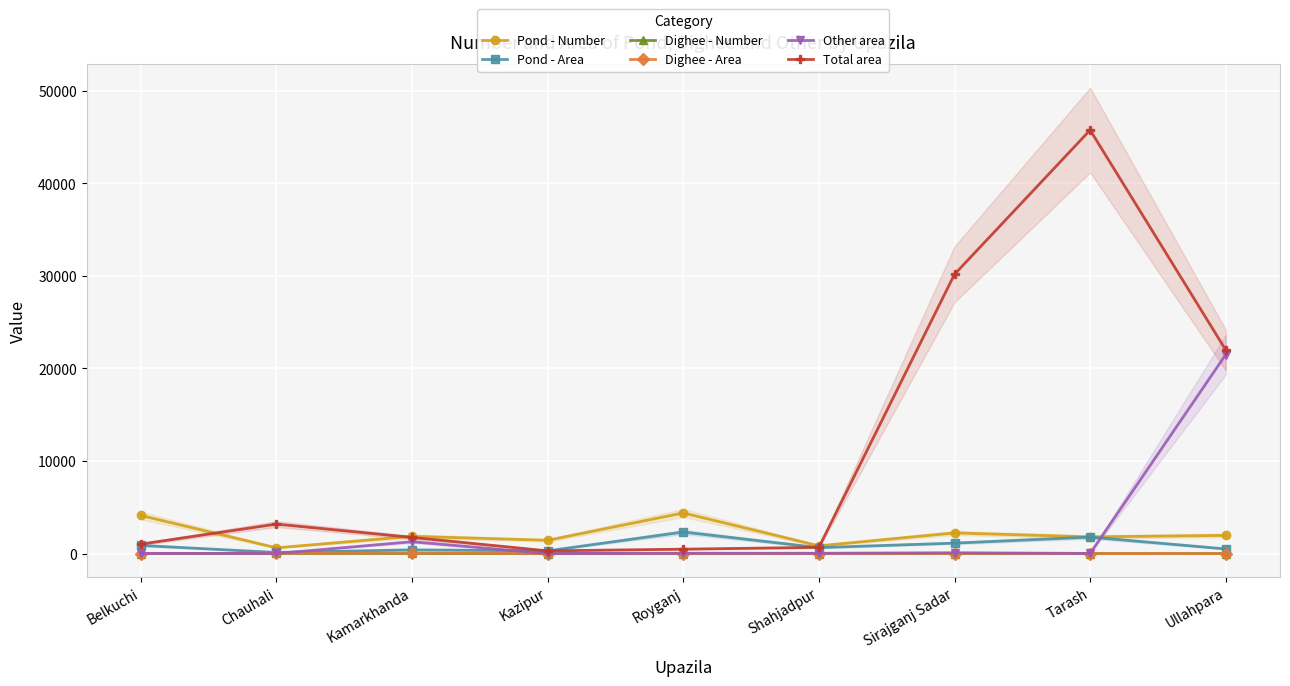

Which category has the lowest value in the Dighee - Number series?

Belkuchi